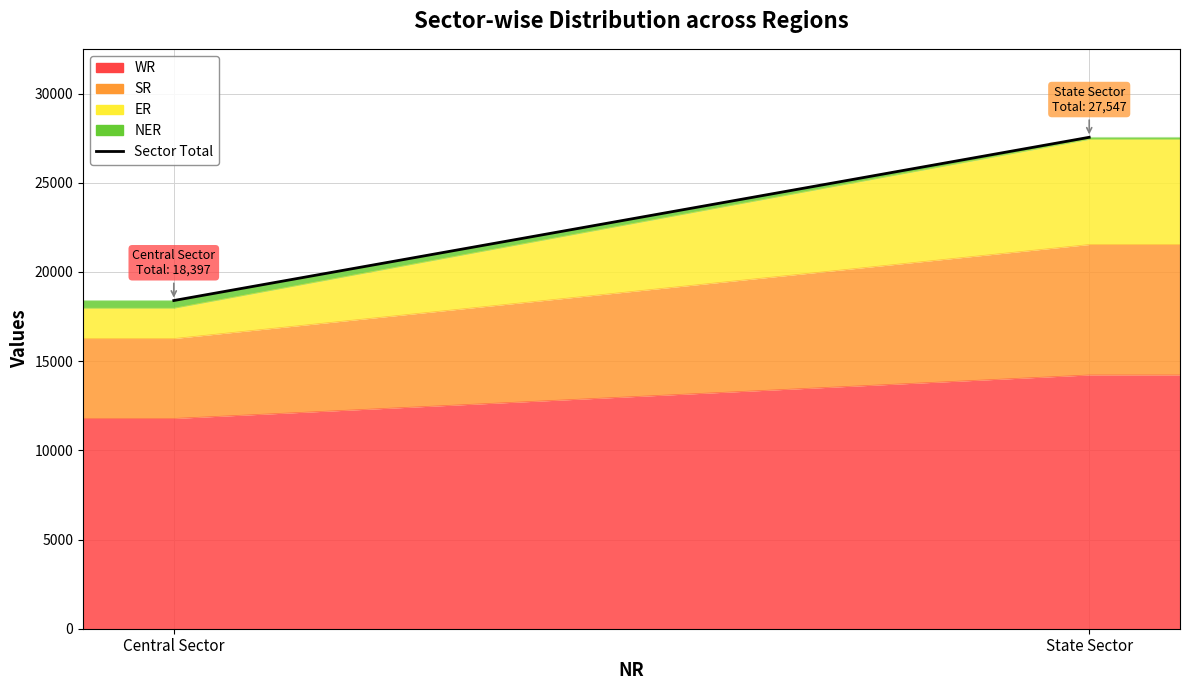

What value does the data have at Central Sector?

18397